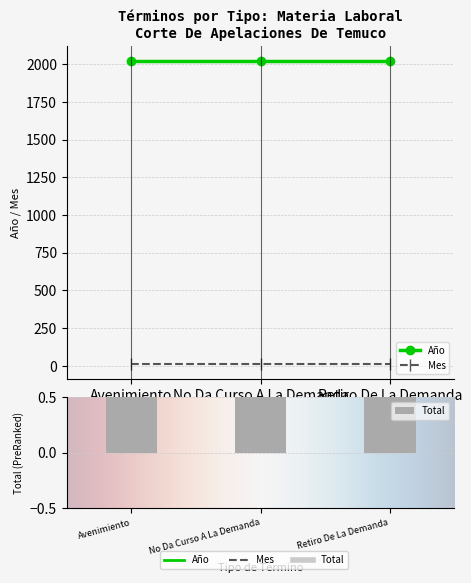

Reading left to right, transcribe all the data shown in this chart.

Año: 2020	2020	2020
Mes: 12	12	12
Total: 1	1	1